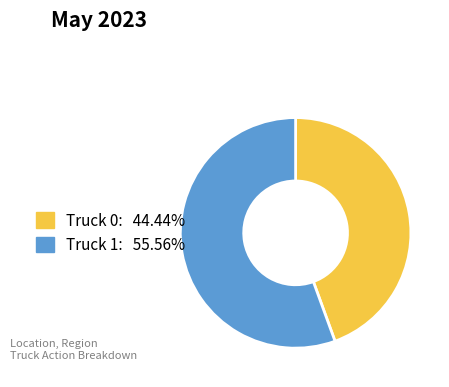

Which category has the biggest portion of the pie?

Truck 1